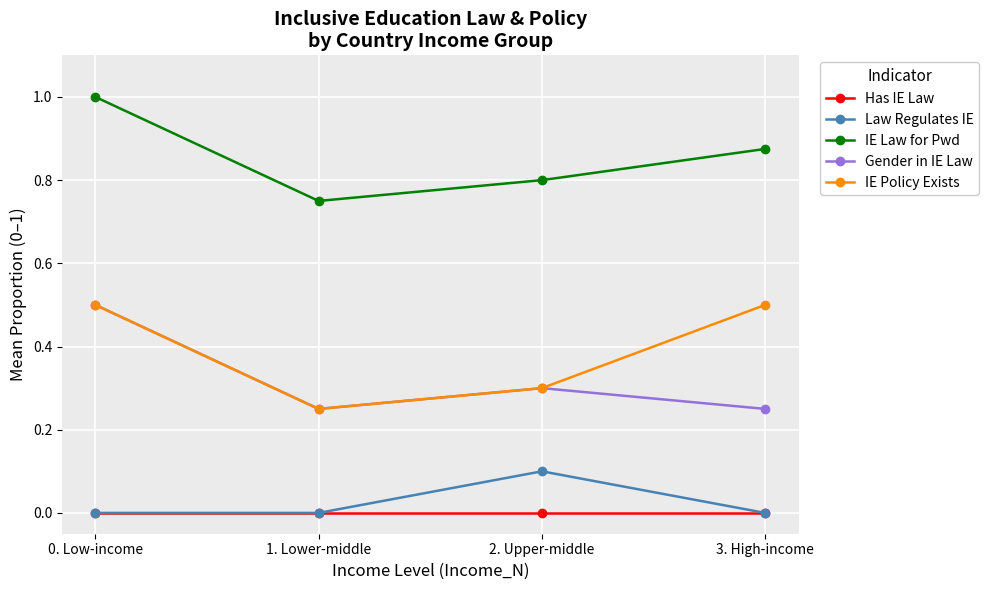

What is the value of the Gender in IE Law point at the 3rd from the left?

0.3